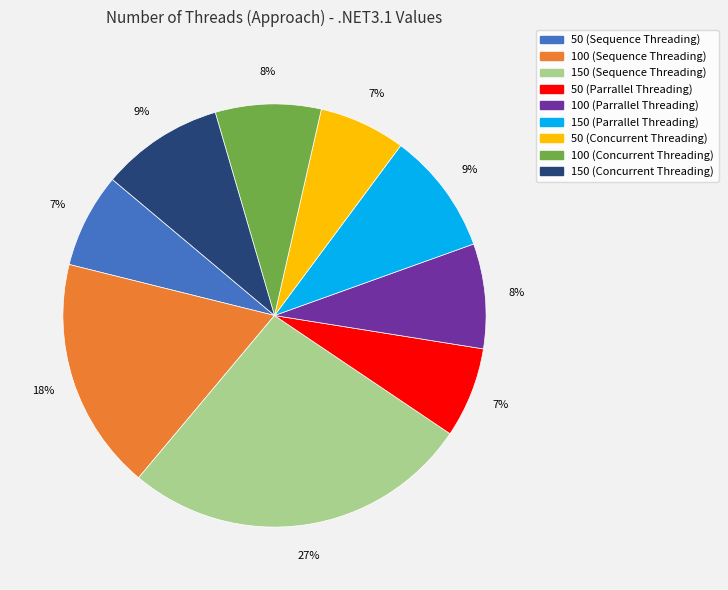

Count the number of slices in the pie.

9